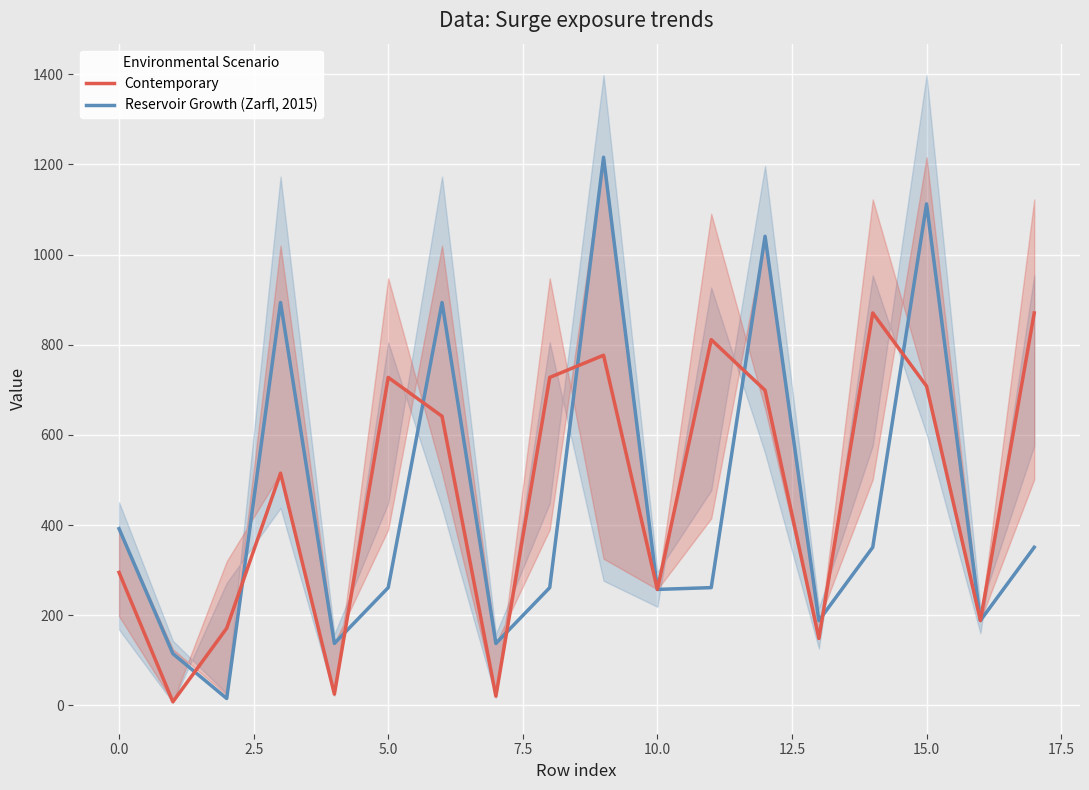

How many lines are shown in the chart?

2